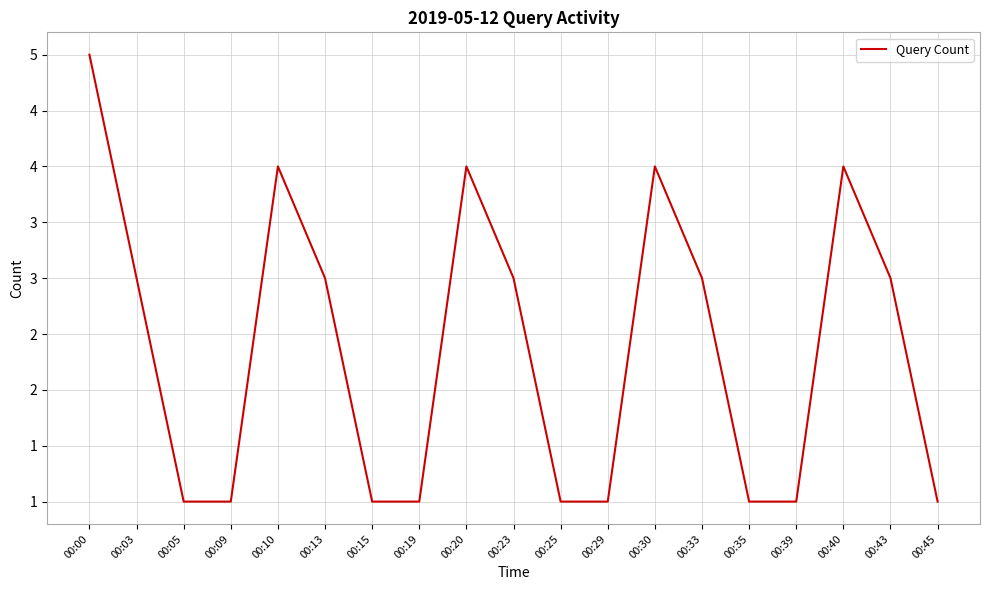

What is the difference between the values at 00:03 and 00:39?

2